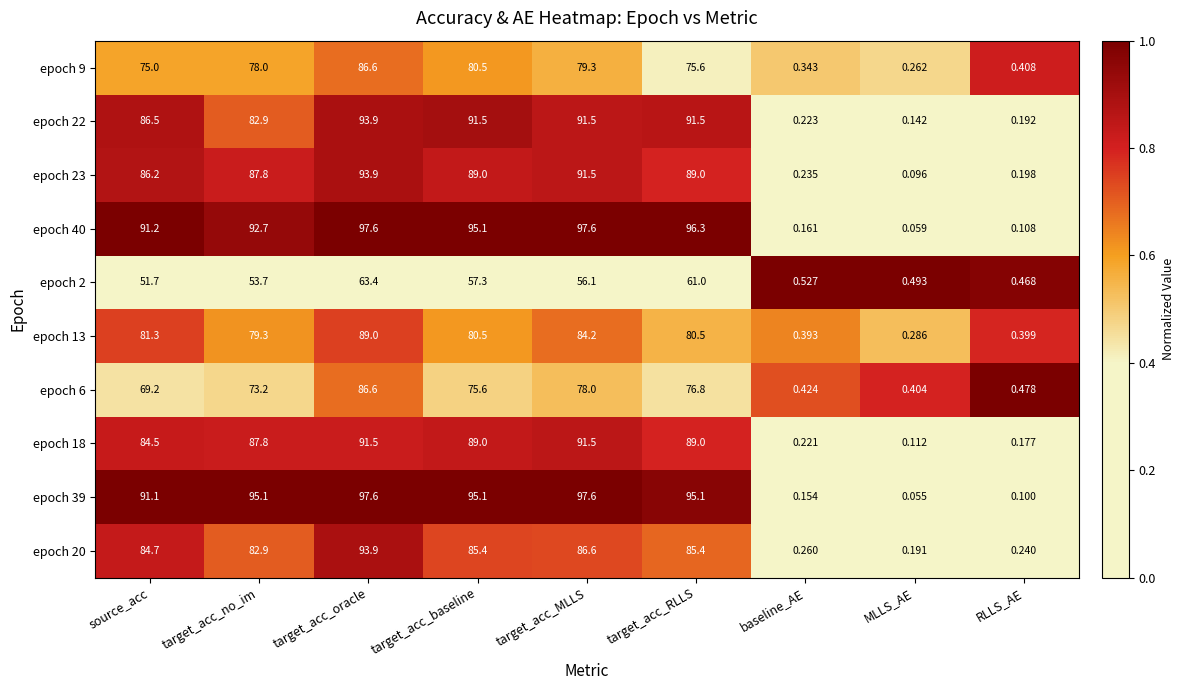

What is the difference between the highest and lowest values at source_acc?

39.5